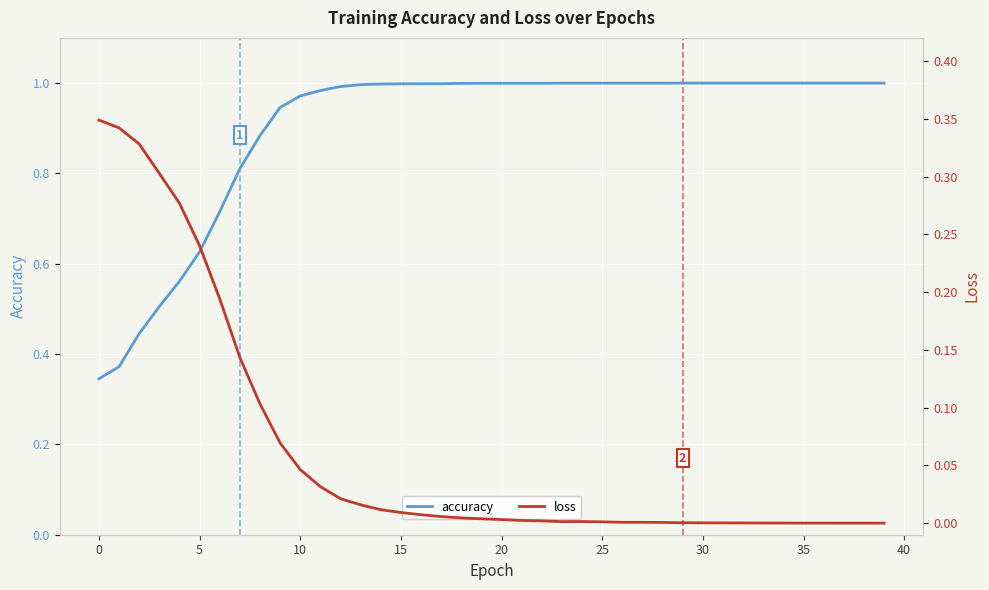

True or false: accuracy has a value of 1.4 at 20.

False